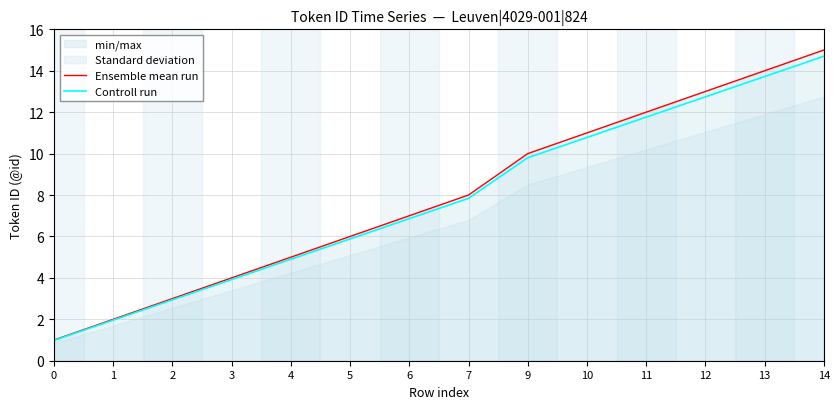

True or false: Controll run and Ensemble mean run intersect in this chart.

False